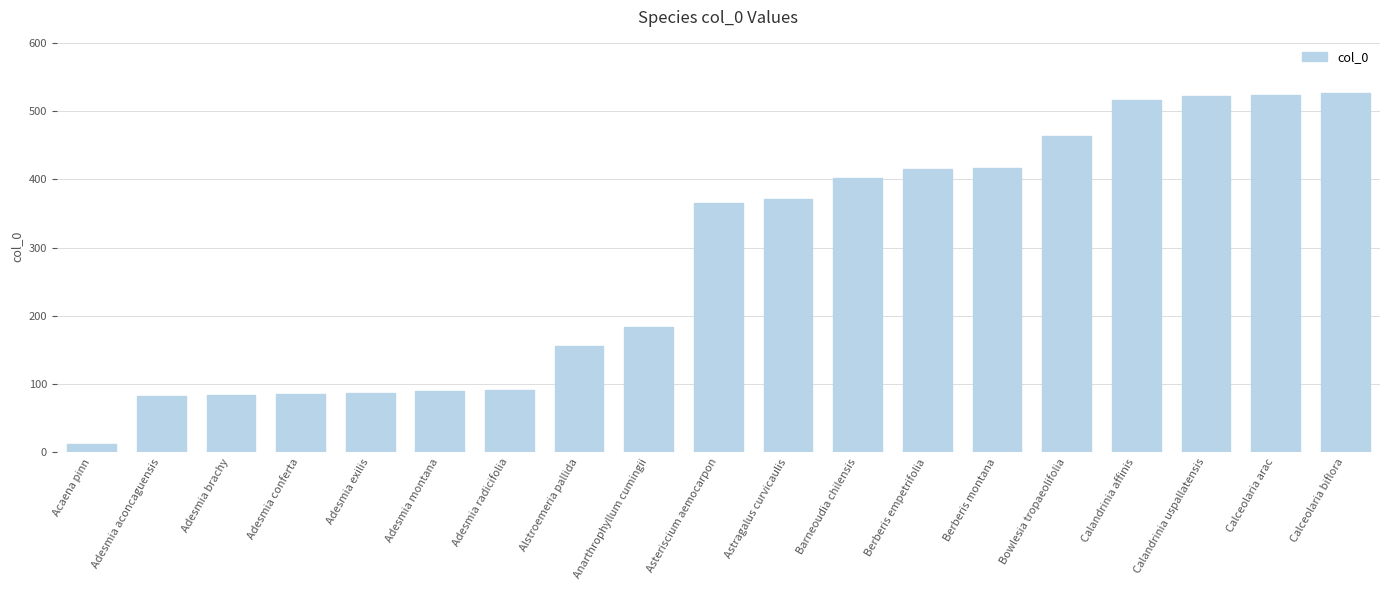

What is the label of the 1st bar from the left?

Acaena pinn